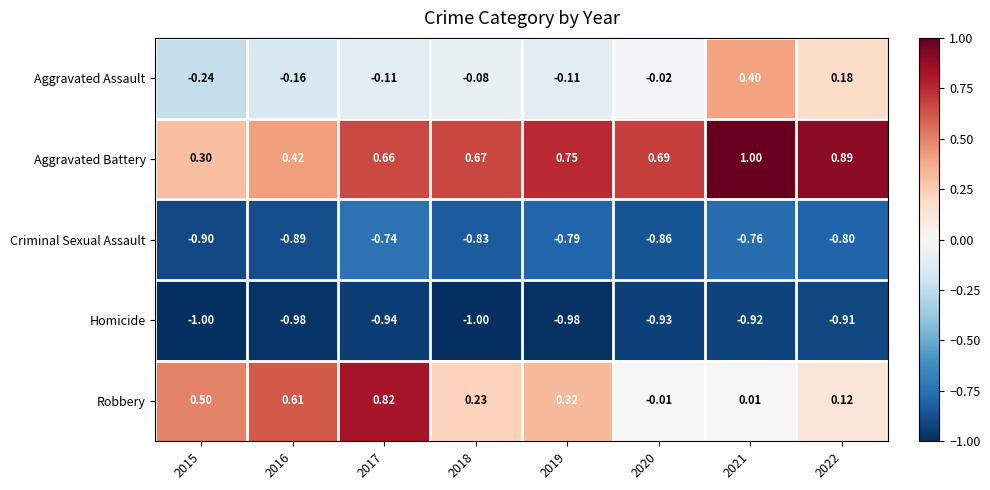

Rank the series at 2017 from highest to lowest value.

Robbery, Aggravated Battery, Aggravated Assault, Criminal Sexual Assault, Homicide